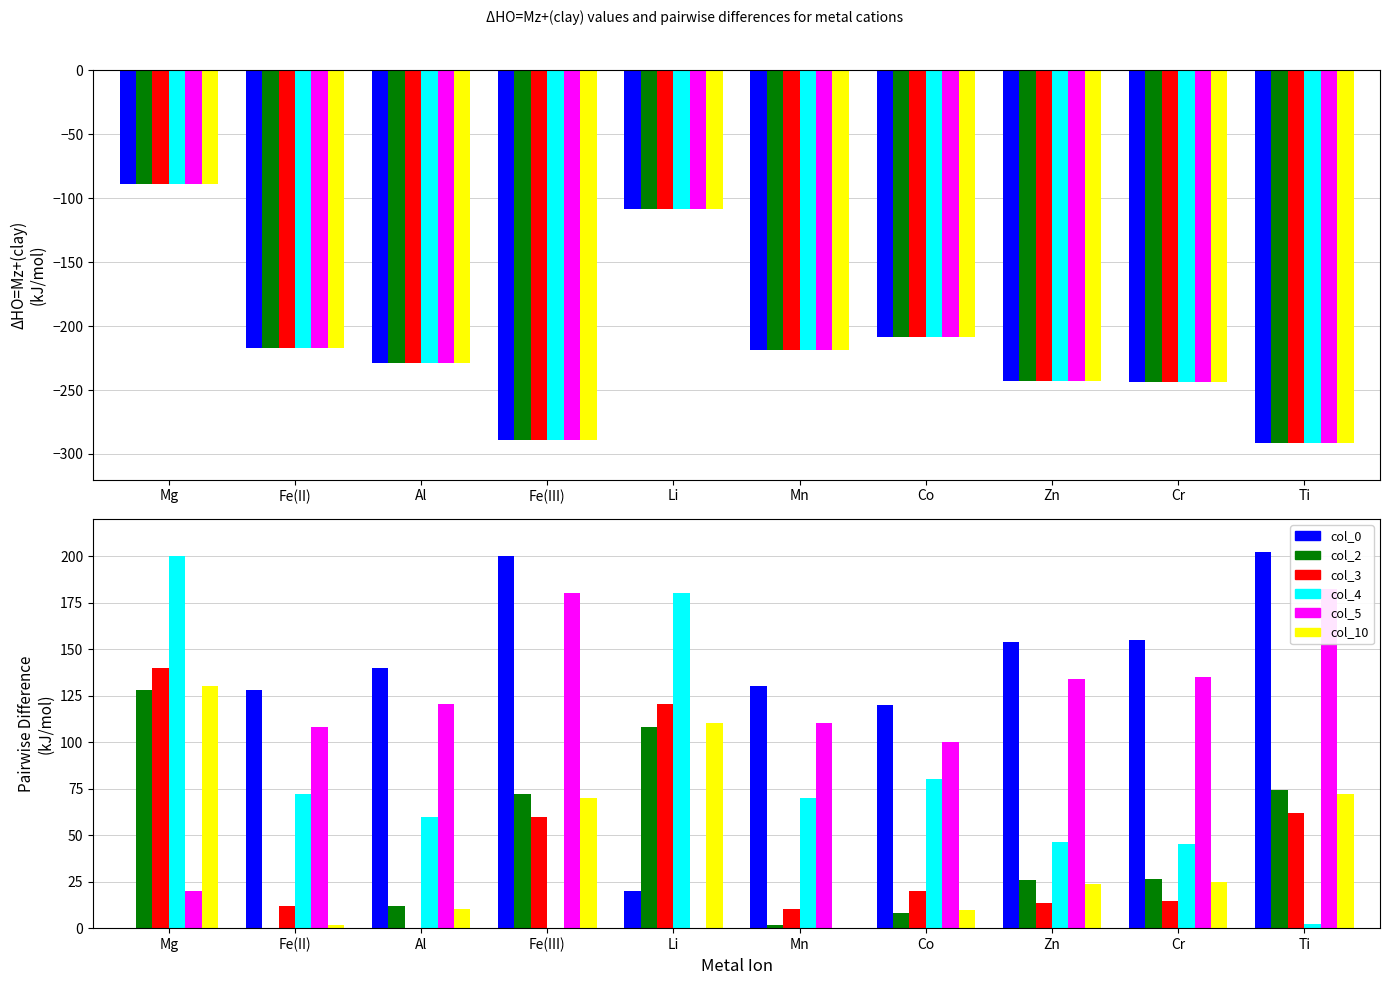

At how many categories does at least one series exceed 94?

10